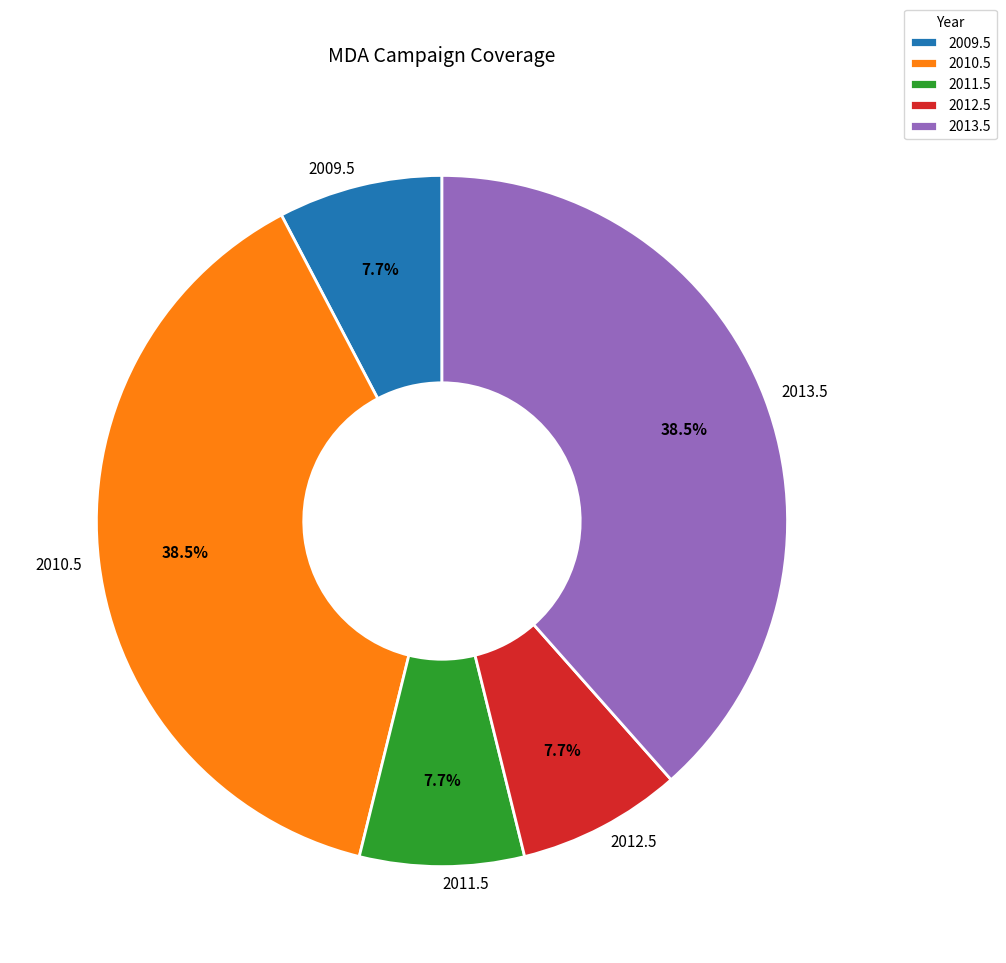

Is it true that 2010.5 is 32% of the pie?

False